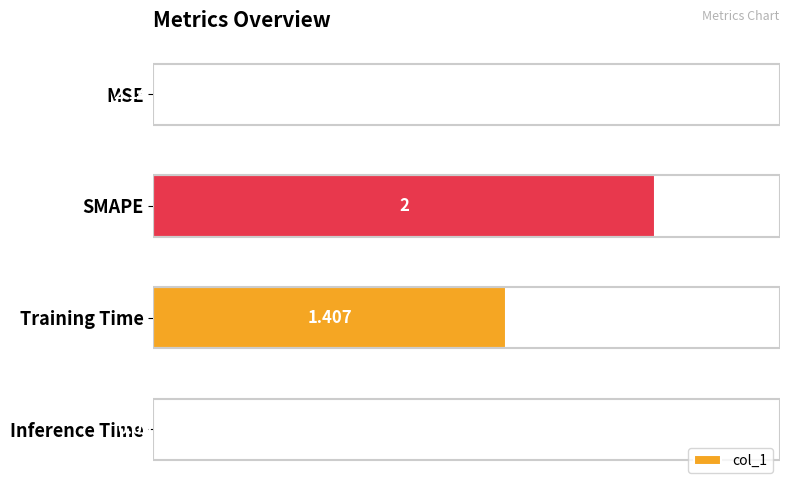

At which category does the chart reach its peak across all series?

SMAPE